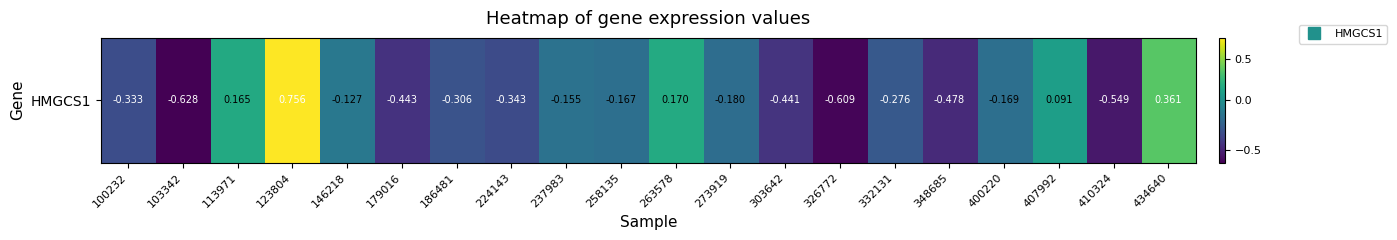

Count the number of data series in this chart.

1